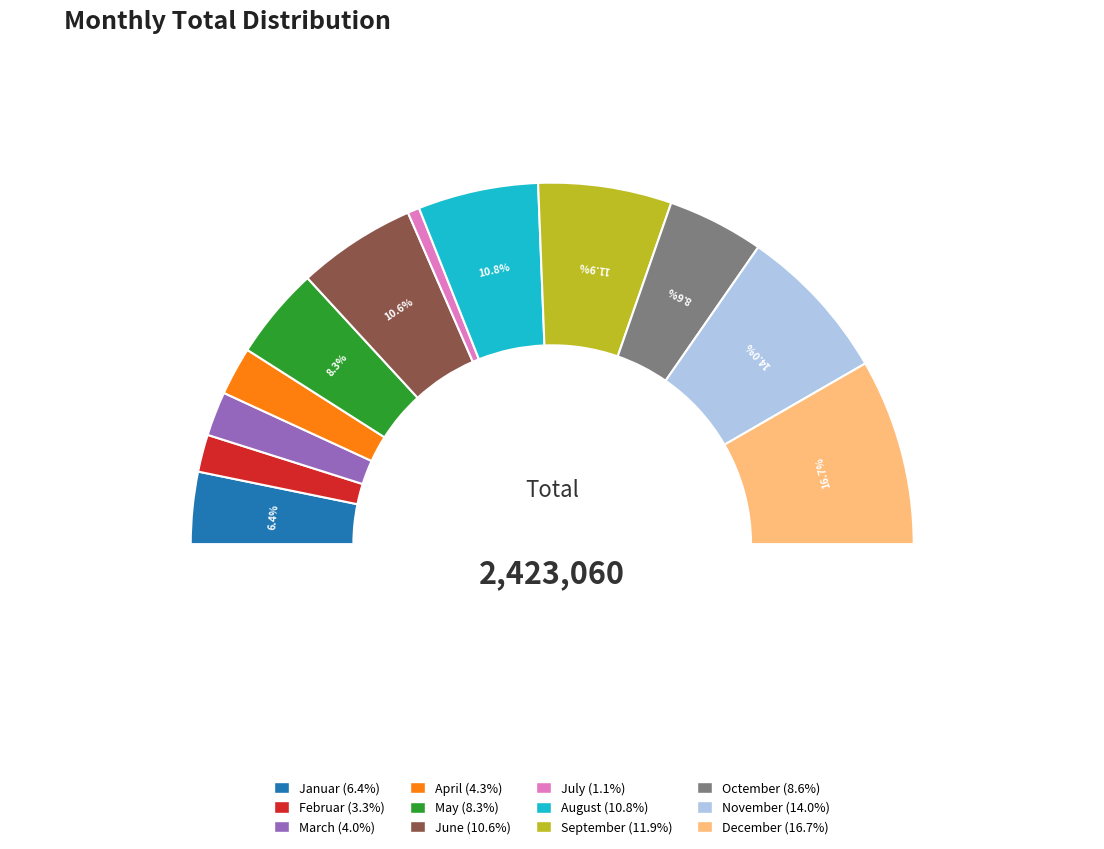

To the nearest percent, what is the combined percentage of May and November?

22%